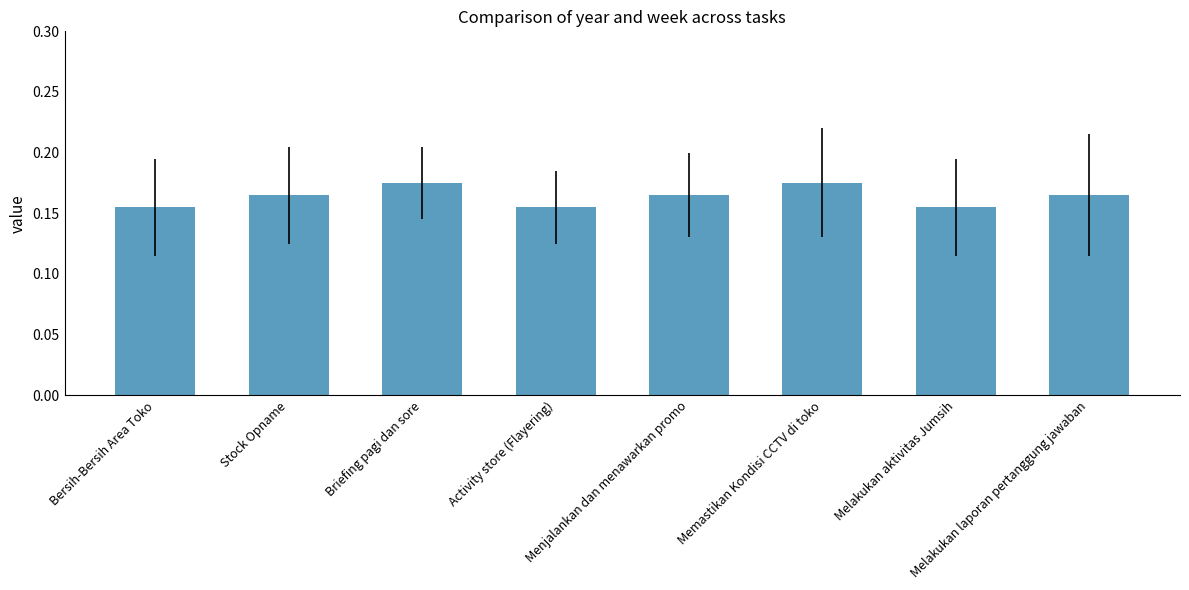

What is the label of the 4th bar from the right?

Menjalankan dan menawarkan promo